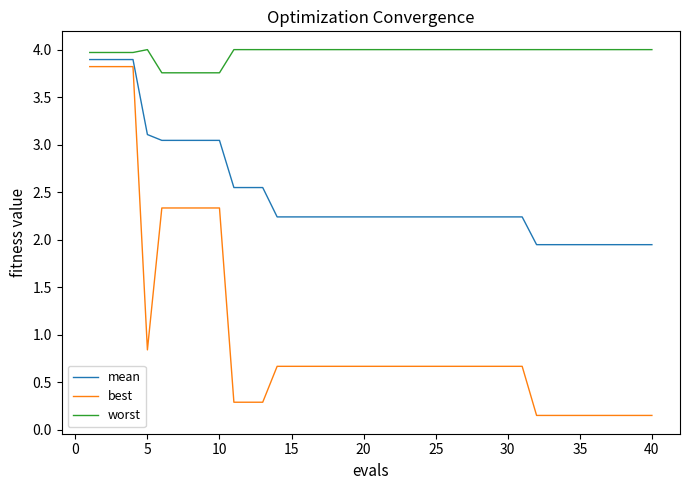

What is the highest value of the mean series?

3.9